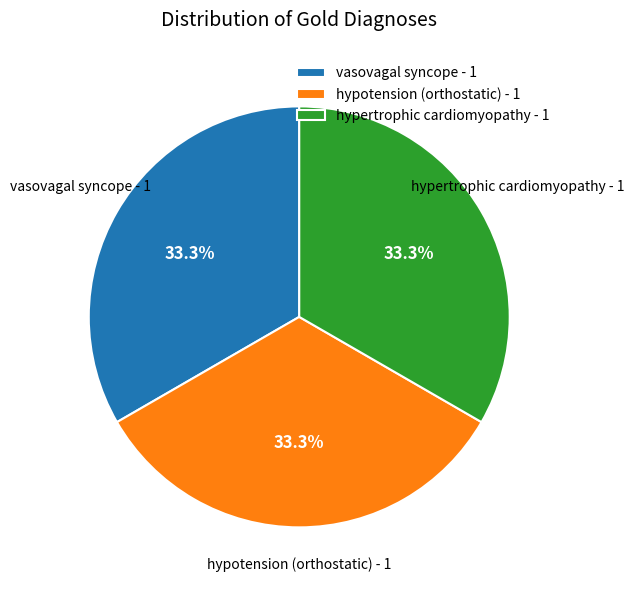

How many segments does this pie chart have?

3